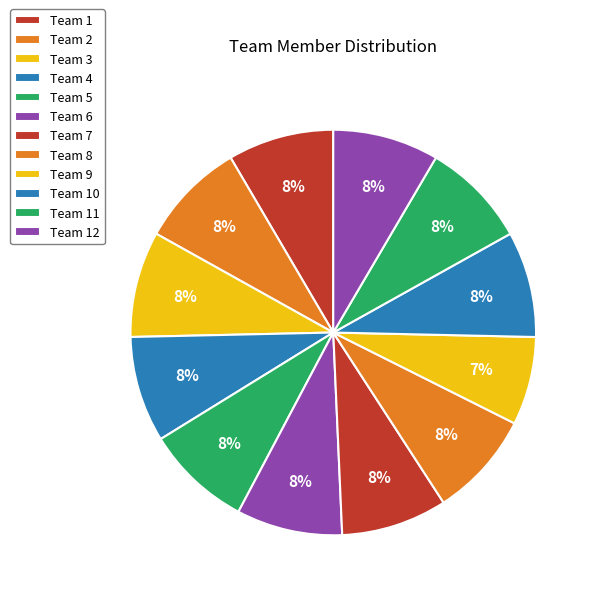

What percentage do Team 1 and Team 6 together represent?

16.9%